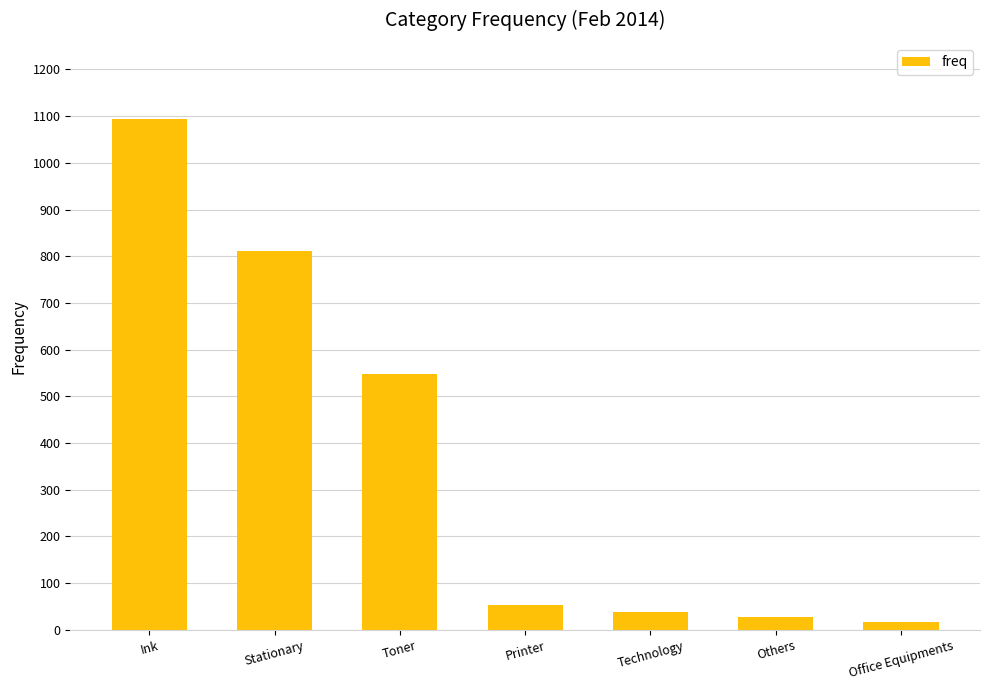

Count the number of categories in the chart.

7